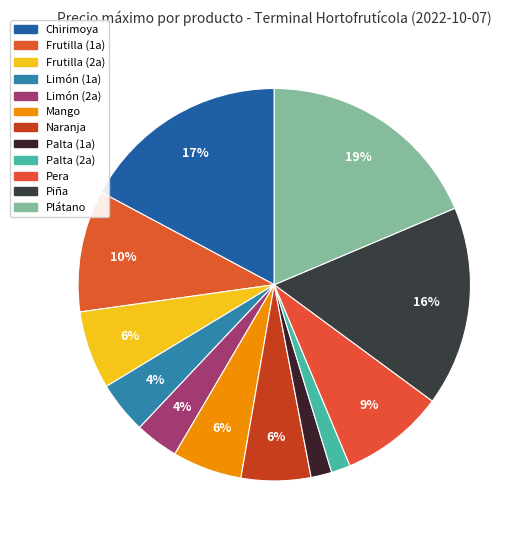

True or false: Frutilla (2a) accounts for 1% of the total.

False